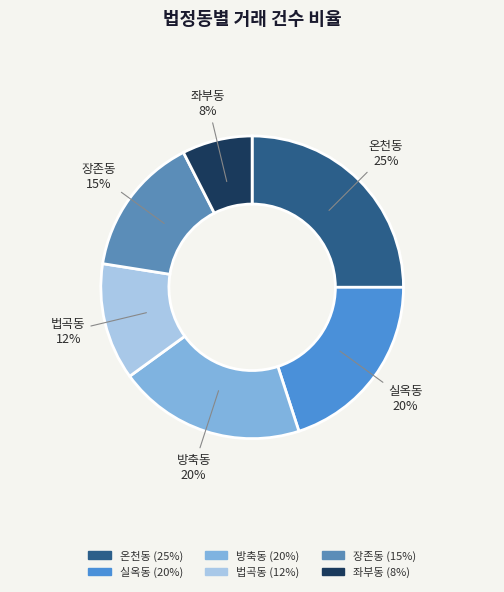

Does 좌부동 account for over 50% of the chart?

No